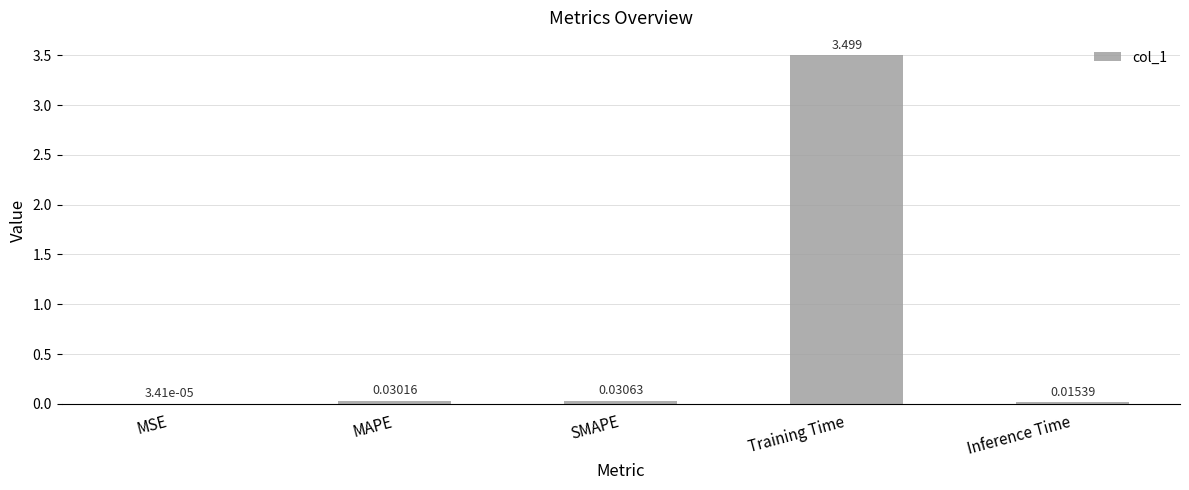

At which label is the value closest to 1?

SMAPE